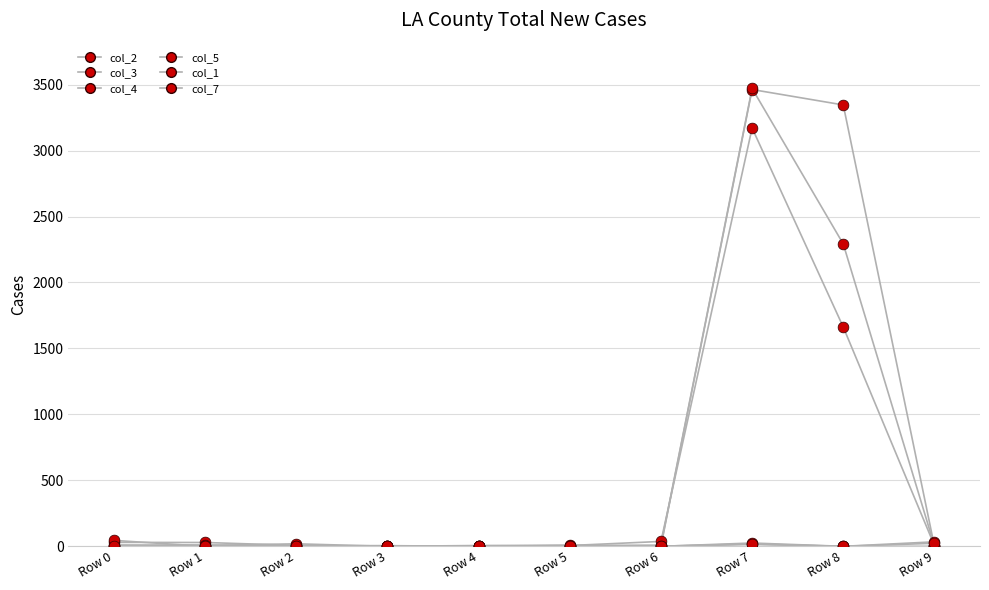

Which series reaches the minimum Y coordinate?

col_2